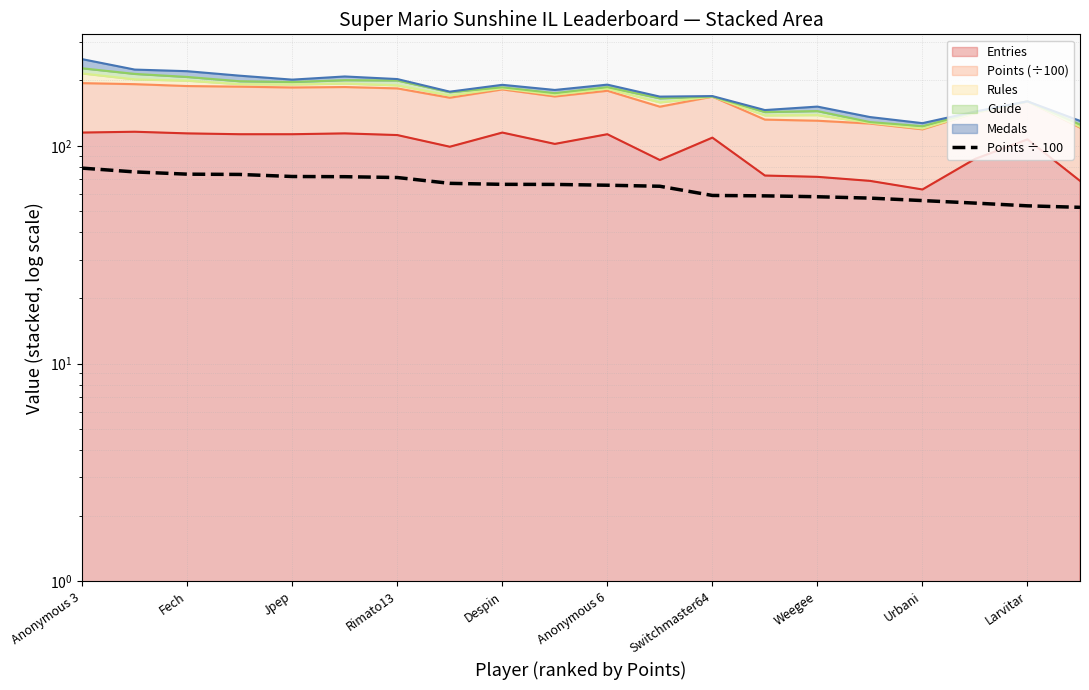

Does the chart display data point markers on the line(s)?

No